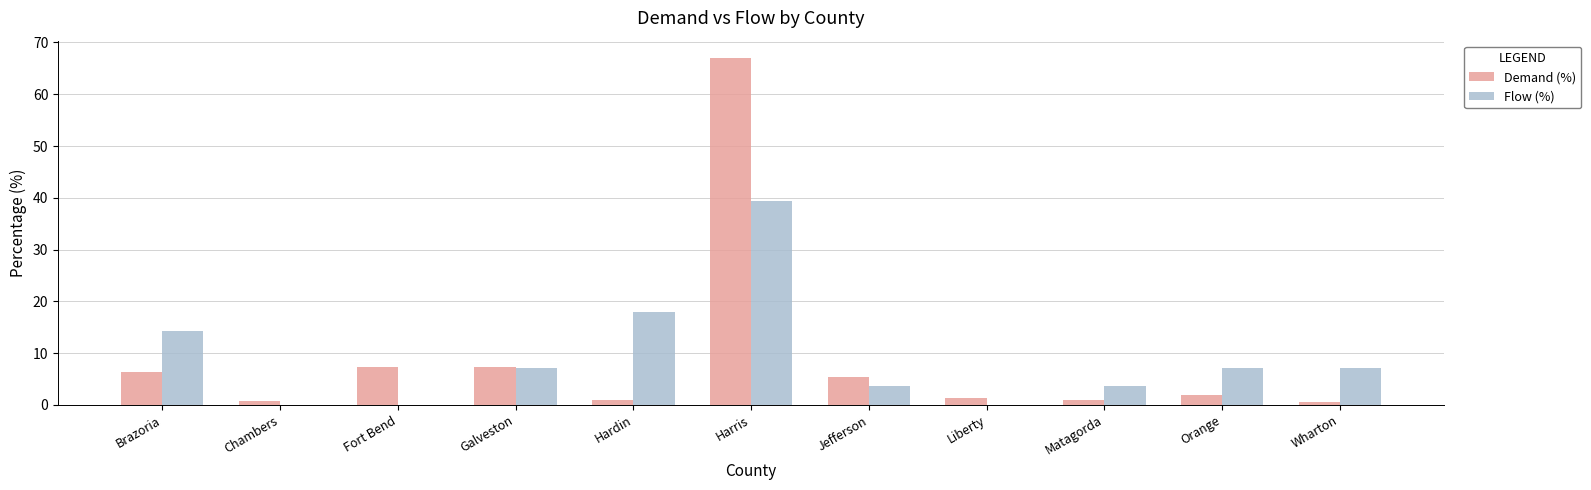

What is the total value across all series at Jefferson?

8.9